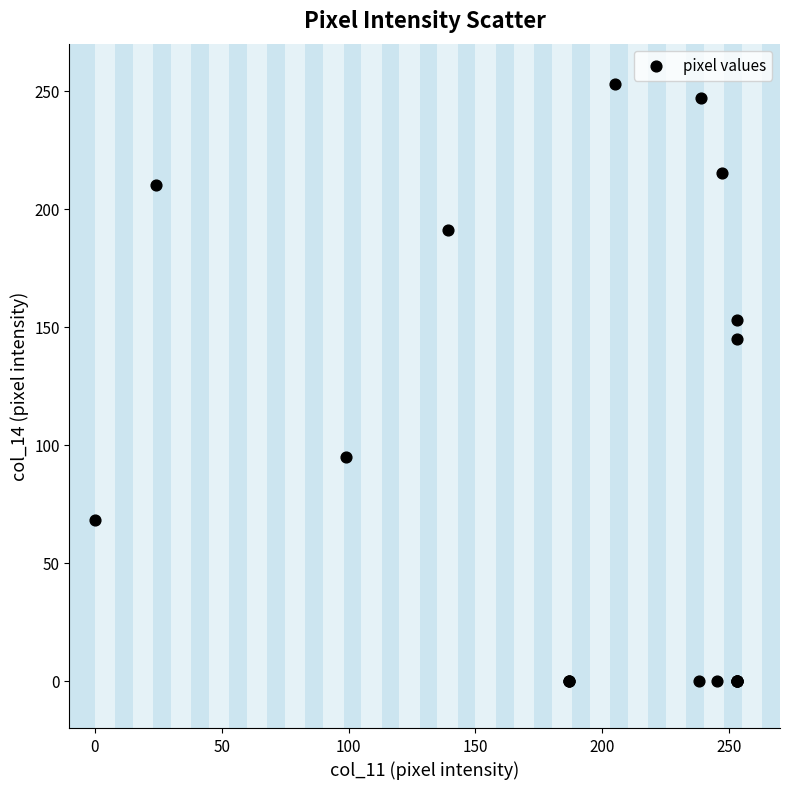

What Y value in the scatter plot is closest to 126?

145